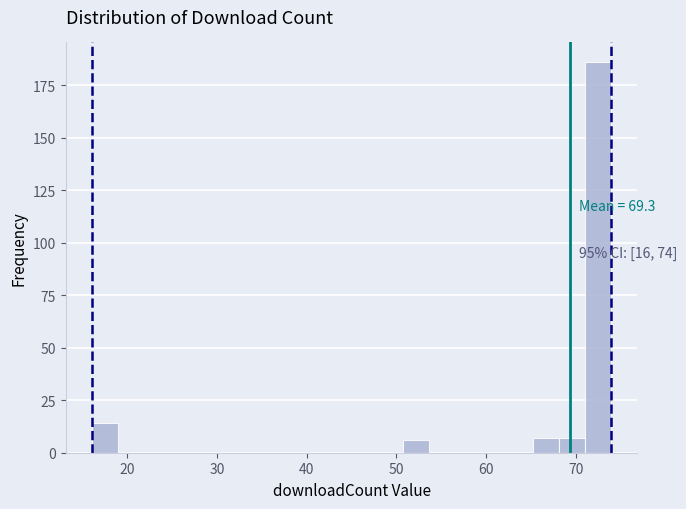

Read against the x-axis, roughly where is the centre of the tallest bar?

73